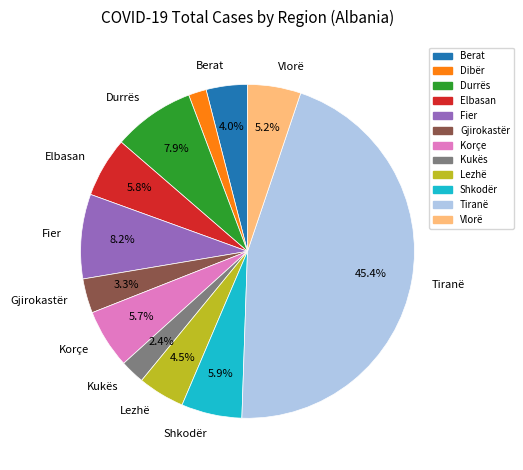

Is there a majority slice in this chart?

No